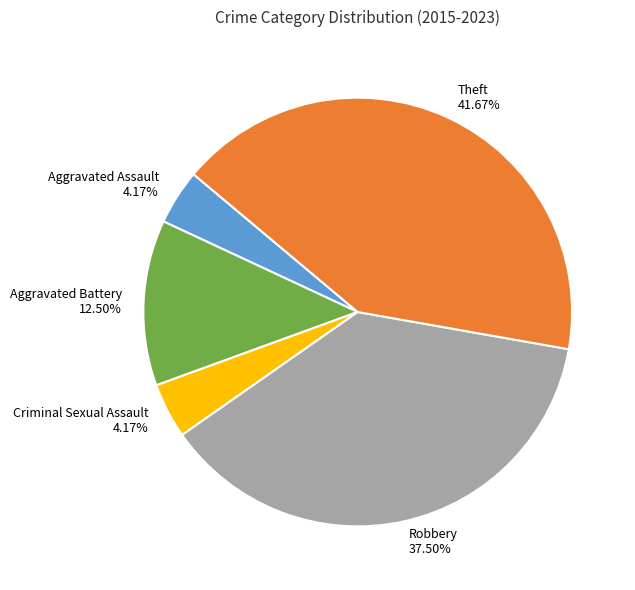

What is the largest slice in the pie chart?

Theft